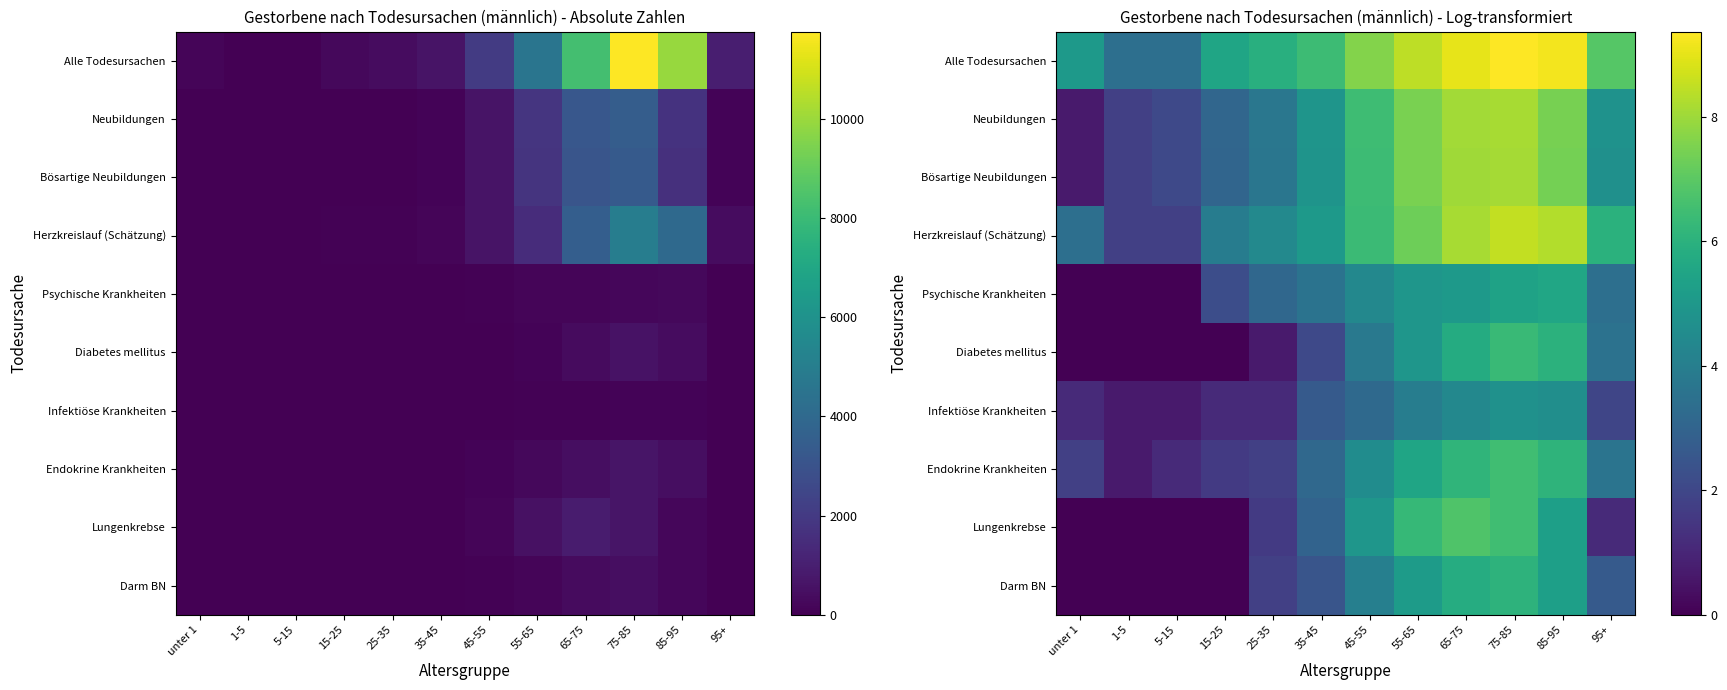

What is the difference between the highest and lowest values at 65-75?

4.6